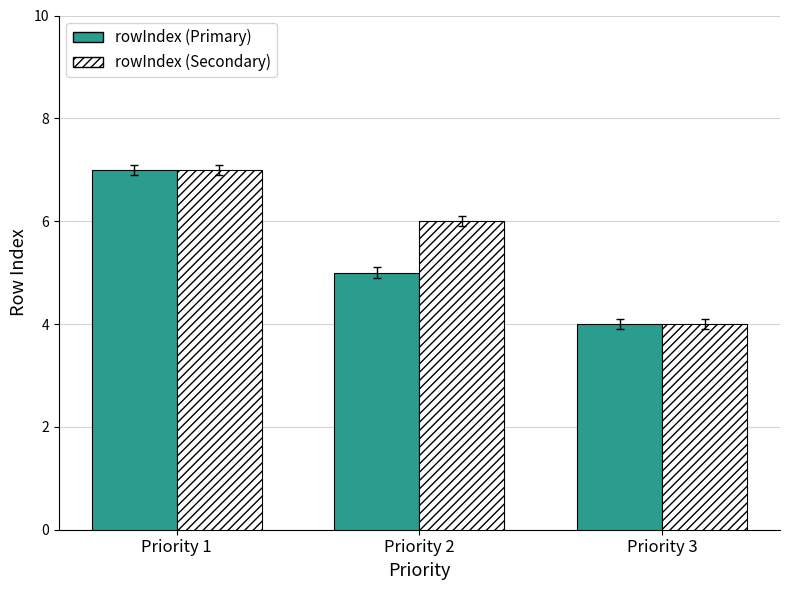

Reading left to right, what are all the values shown in this chart?

rowIndex (Primary): Priority 1=7	Priority 2=5	Priority 3=4
rowIndex (Secondary): Priority 1=7	Priority 2=6	Priority 3=4